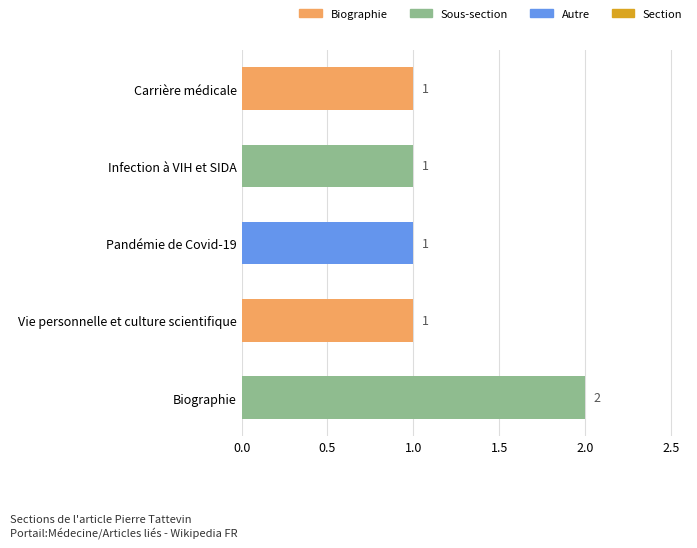

Which category has the highest value across all series?

Biographie